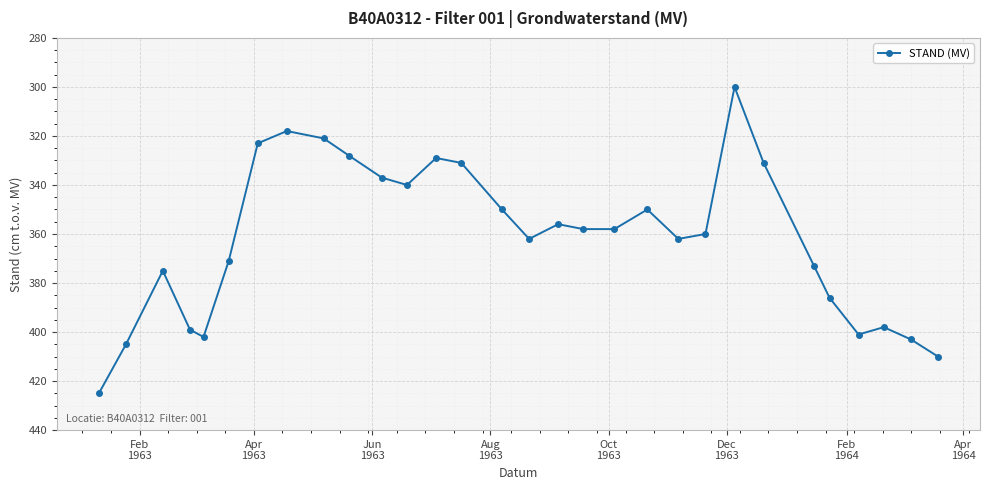

What is the value of the 13th point from the left?

329